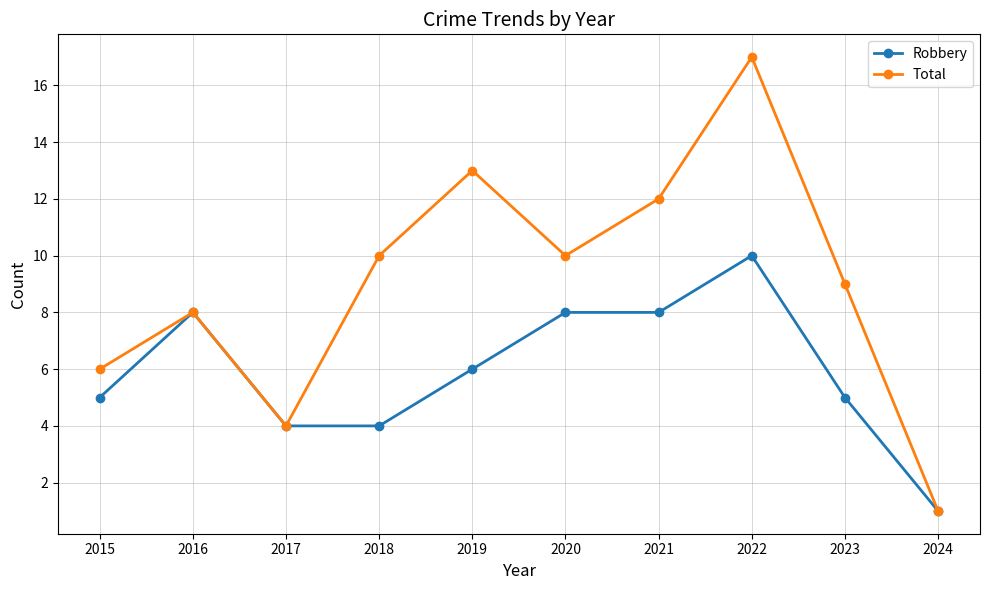

At how many categories does at least one series exceed 7?

7